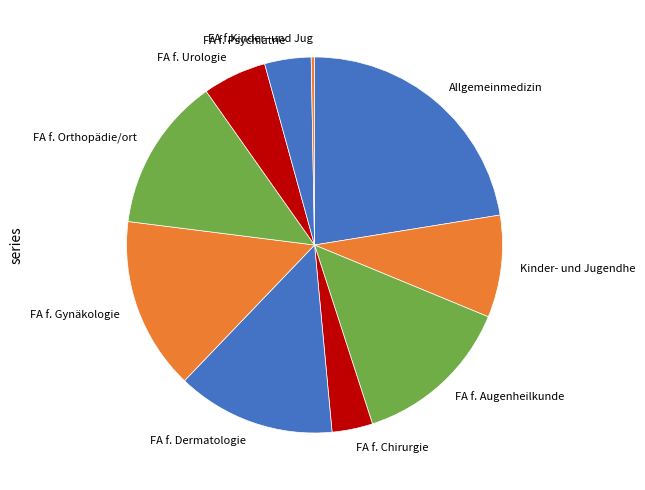

Approximately how many times larger is the value at FA f. Psychiatrie compared to FA f. Gynäkologie?

0.3